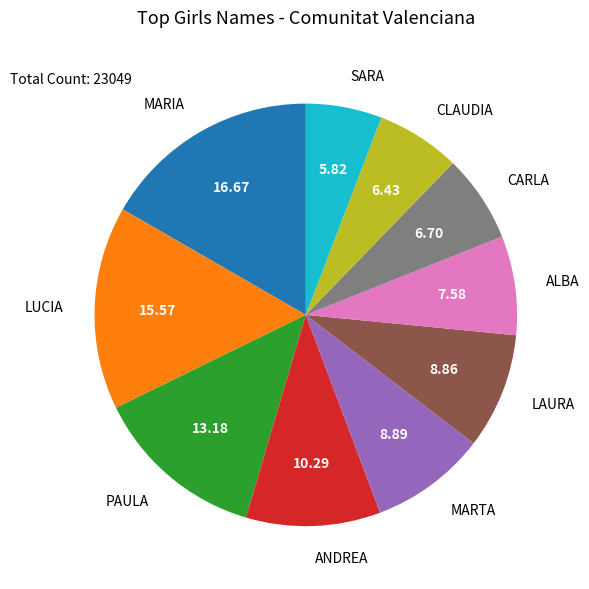

What is the largest slice in the pie chart?

MARIA